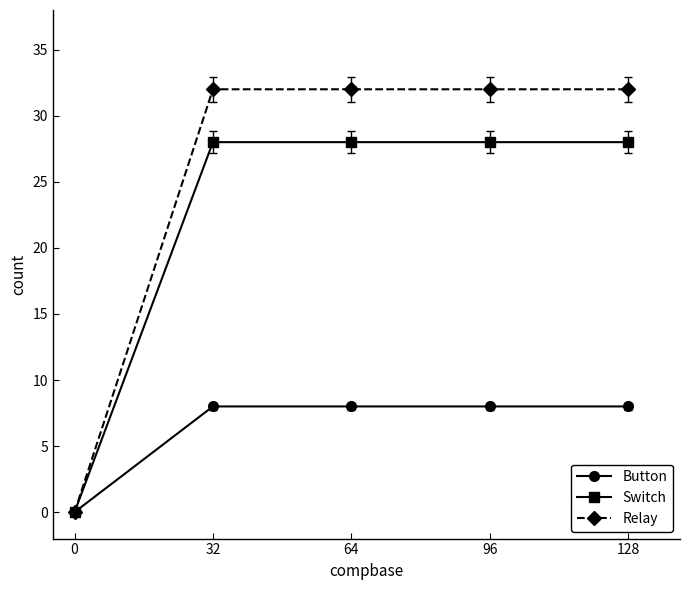

What is the average value of the Relay series?

26